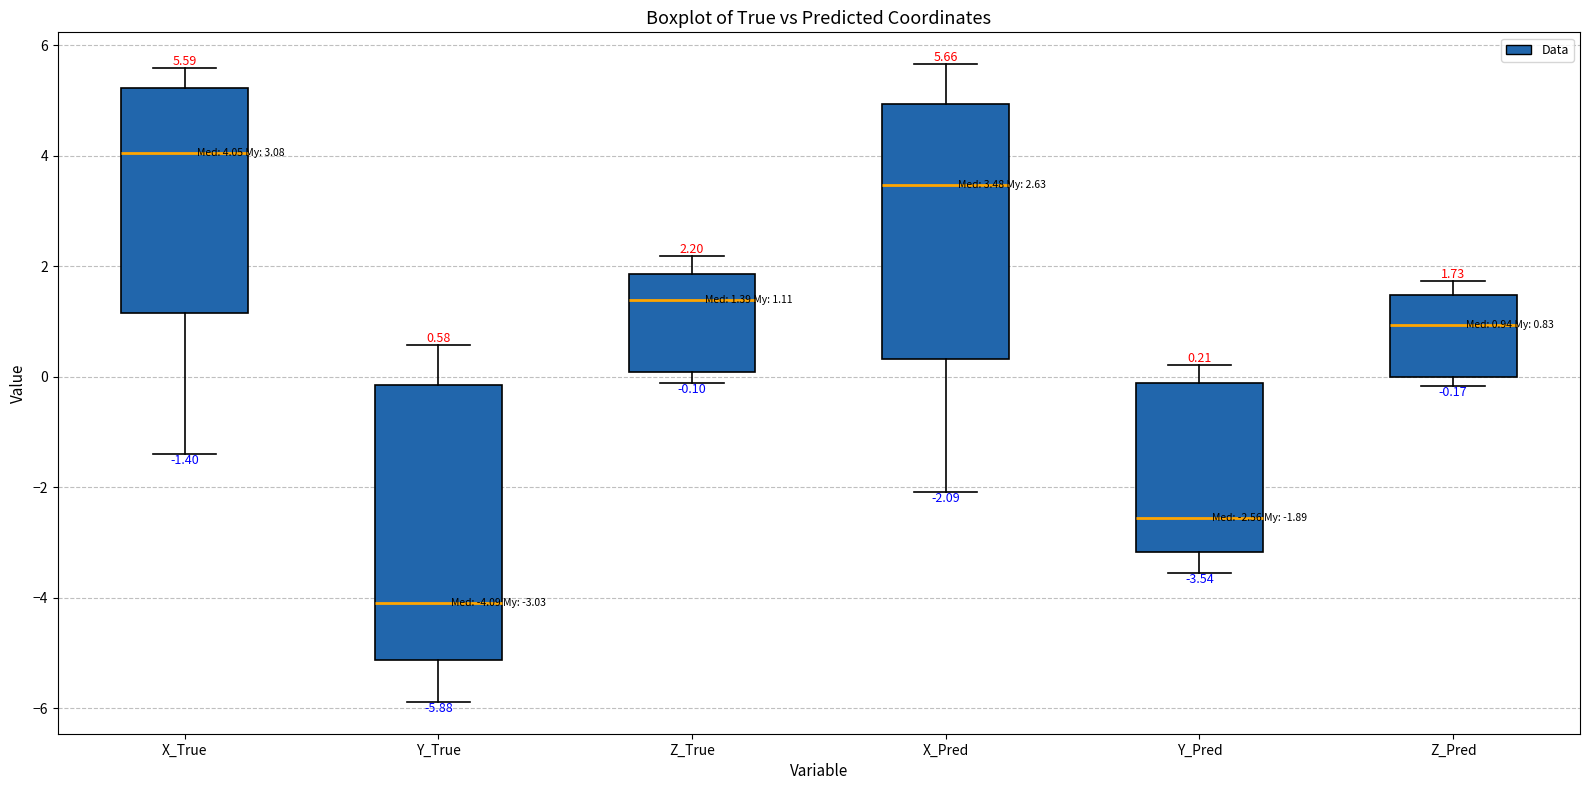

Comparing the boxes themselves (not the whiskers), which one is the tallest?

Y_True